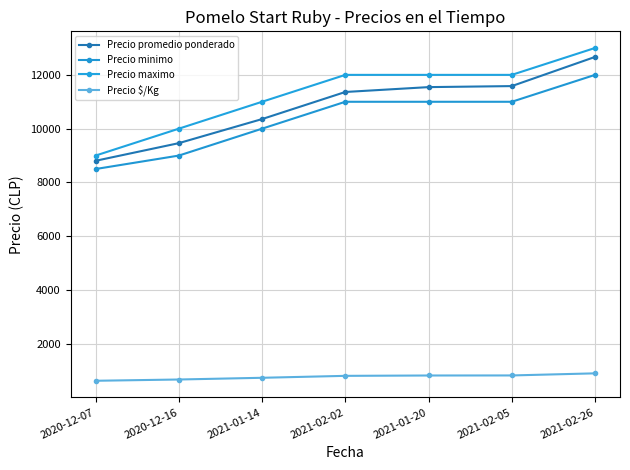

Where does the Precio promedio ponderado series first go above 11364?

2021-01-20